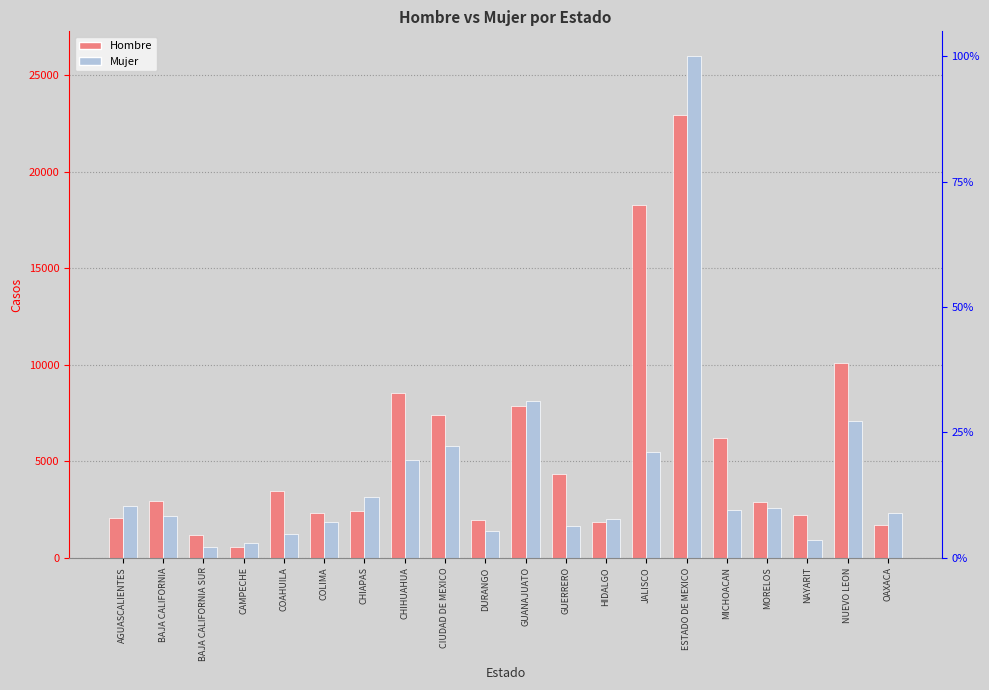

Which series changed the most between CAMPECHE and MORELOS?

Hombre